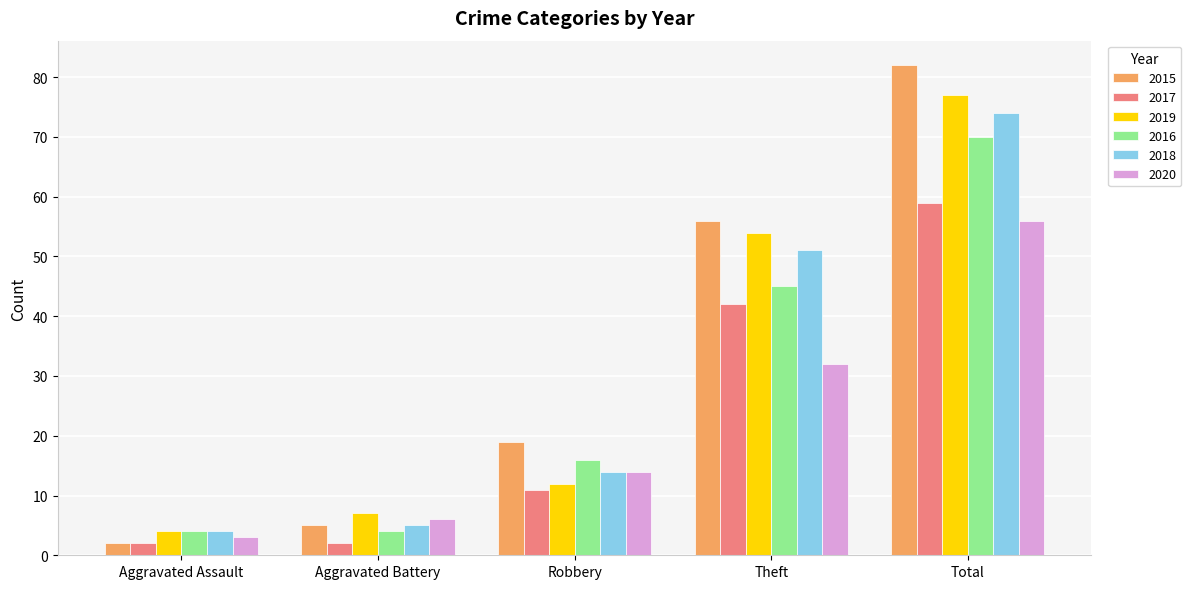

Rank the series by their maximum value, from highest to lowest.

2015, 2019, 2018, 2016, 2017, 2020